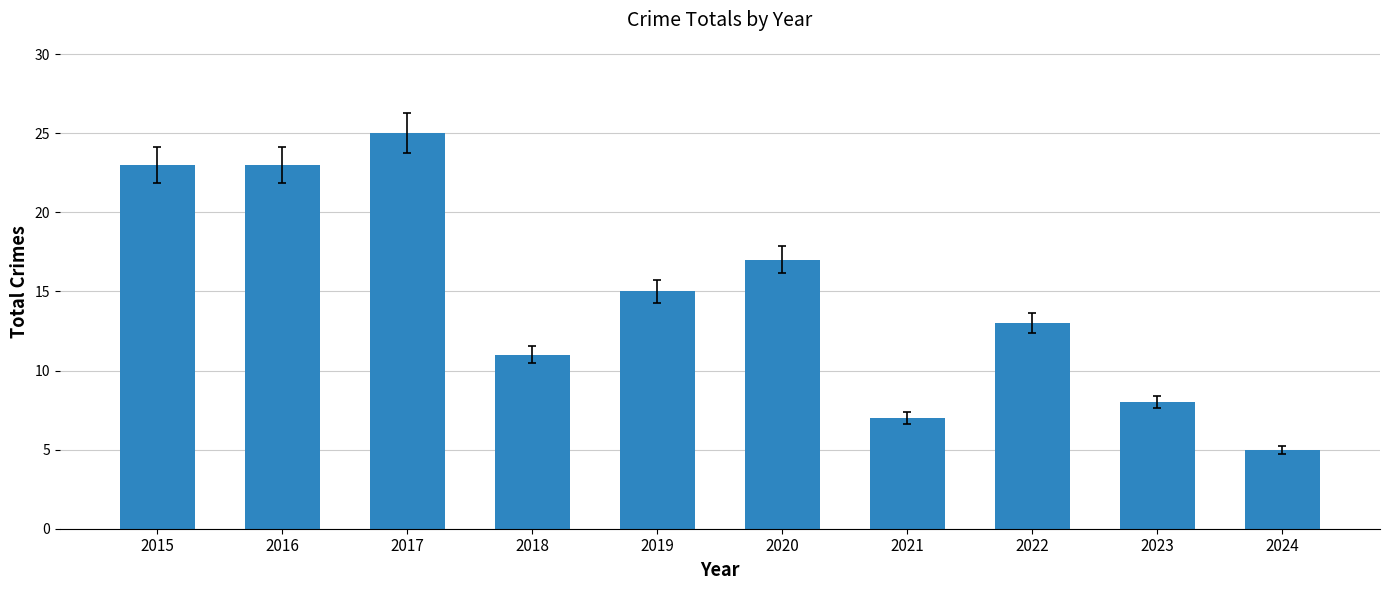

At which category does the chart reach its peak across all series?

2017